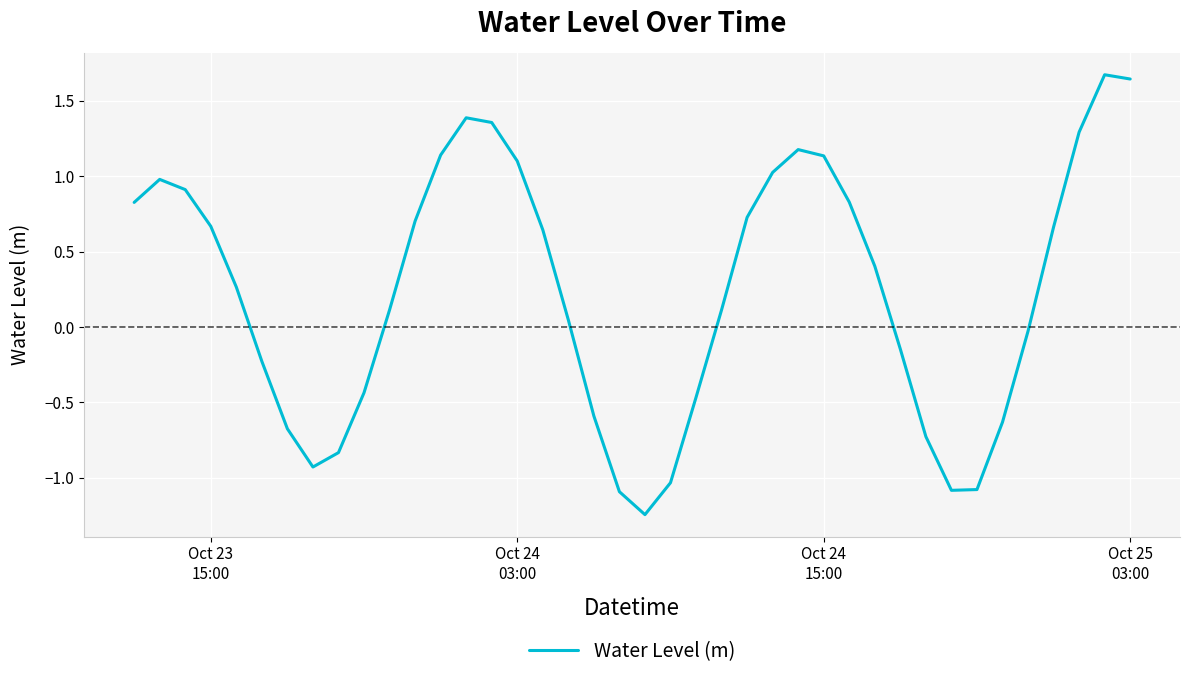

What is the difference between the maximum and minimum values?

2.9